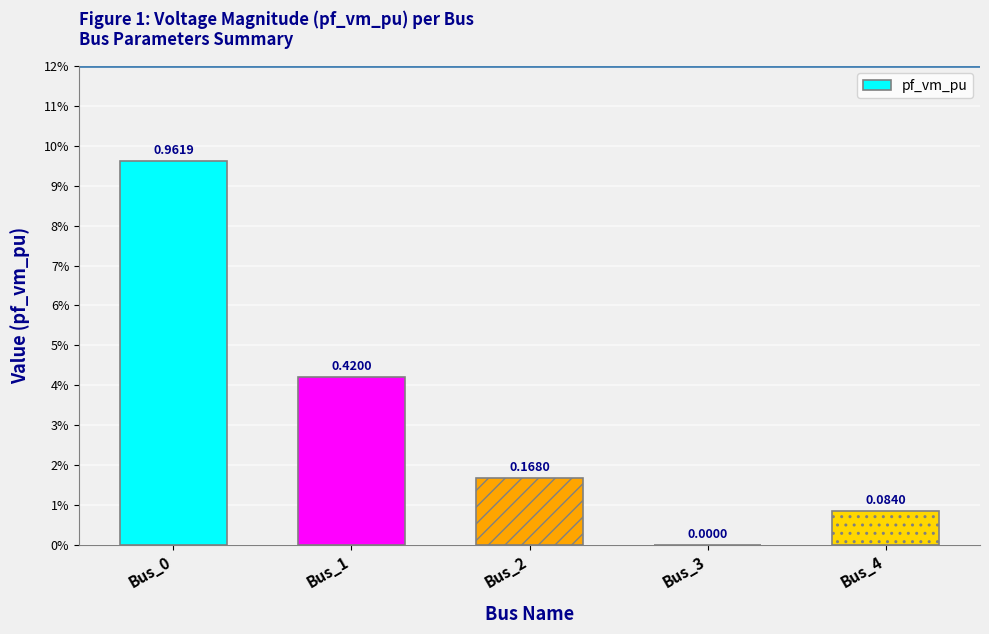

True or false: the data shows 0.2 at Bus_2.

True